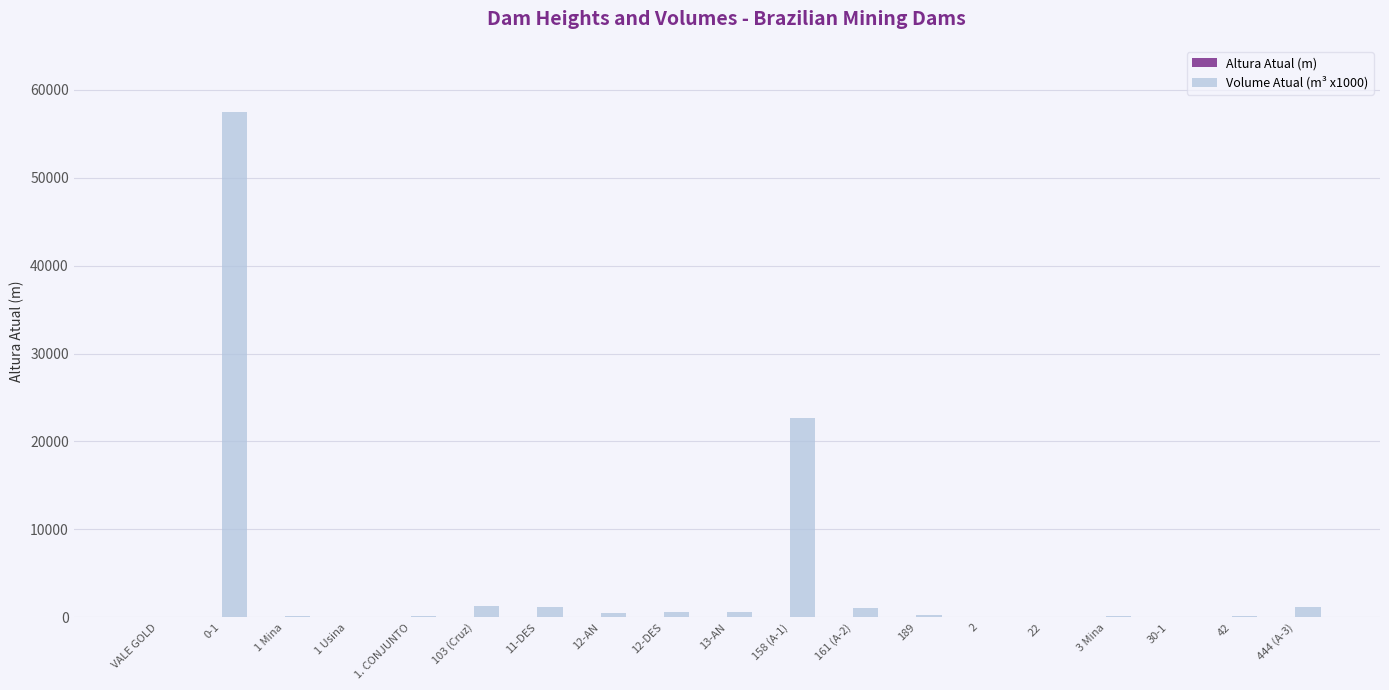

Is it true that Volume Atual (m³ x1000) equals -35772.3 at VALE GOLD?

False